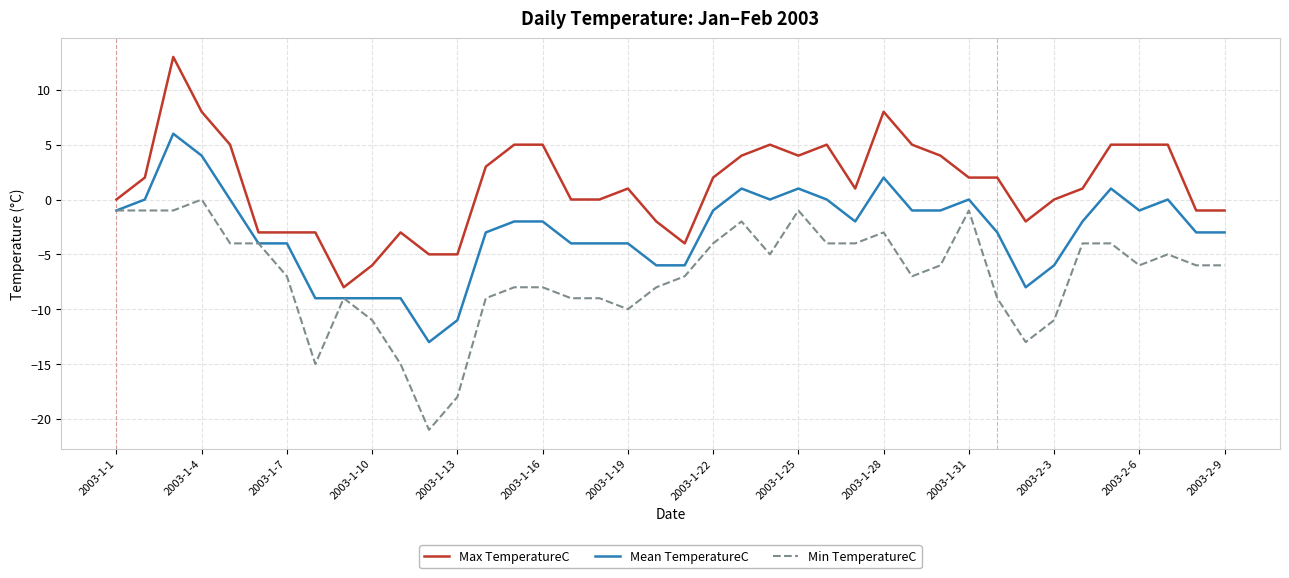

Reading right to left, list all the values displayed in this chart.

Max TemperatureC: -1	-1	5	5	5	1	0	-2	2	2	4	5	8	1	5	4	5	4	2	-4	-2	1	0	0	5	5	3	-5	-5	-3	-6	-8	-3	-3	-3	5	8	13	2	0
Mean TemperatureC: -3	-3	0	-1	1	-2	-6	-8	-3	0	-1	-1	2	-2	0	1	0	1	-1	-6	-6	-4	-4	-4	-2	-2	-3	-11	-13	-9	-9	-9	-9	-4	-4	0	4	6	0	-1
Min TemperatureC: -6	-6	-5	-6	-4	-4	-11	-13	-9	-1	-6	-7	-3	-4	-4	-1	-5	-2	-4	-7	-8	-10	-9	-9	-8	-8	-9	-18	-21	-15	-11	-9	-15	-7	-4	-4	0	-1	-1	-1